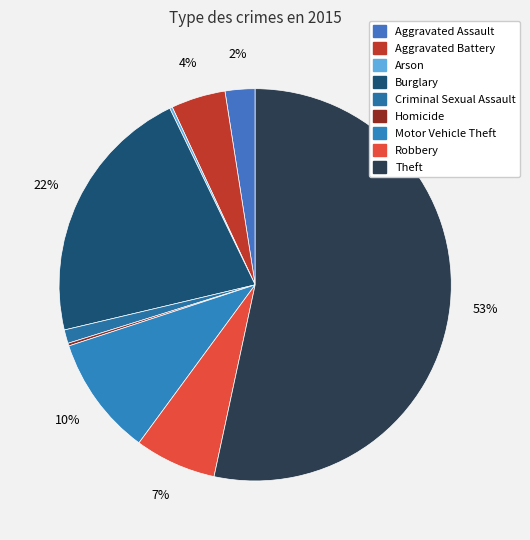

True or false: Burglary accounts for 33% of the total.

False